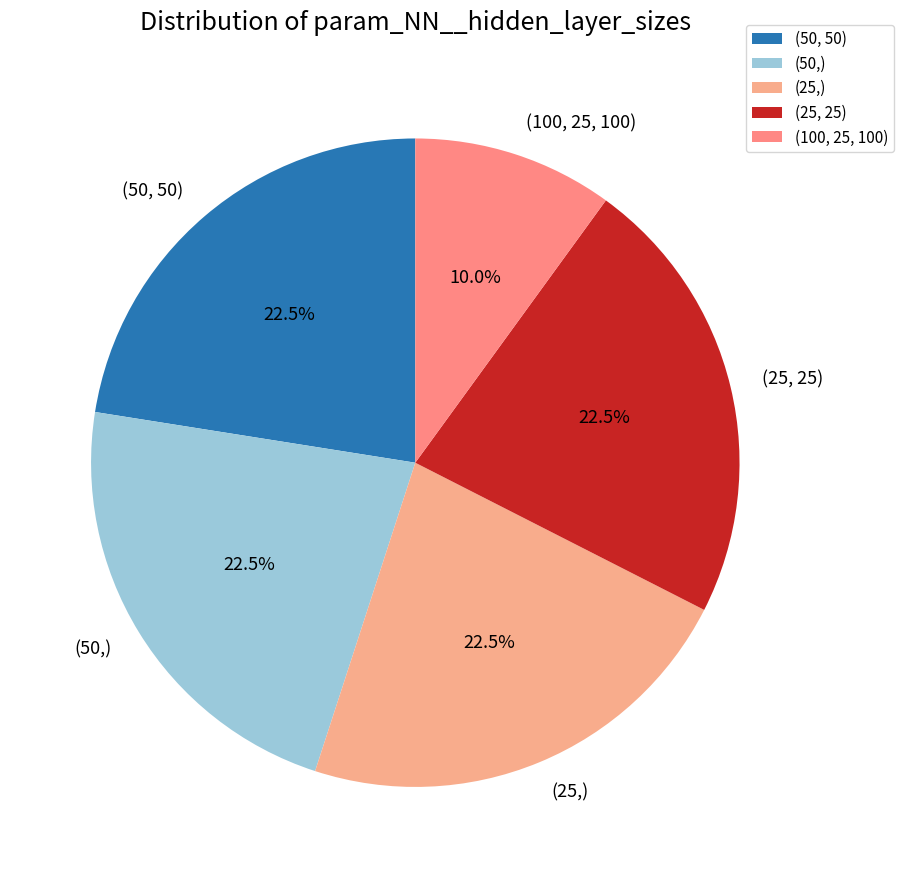

Does (100, 25, 100) account for over 50% of the chart?

No